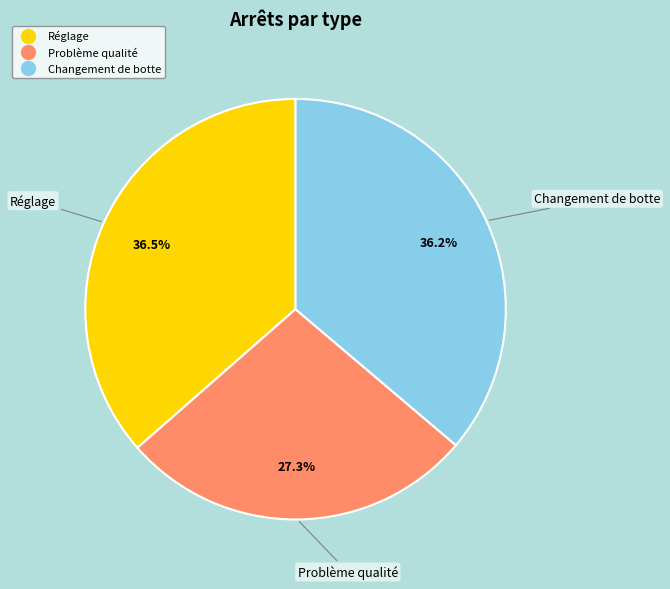

To the nearest percent, what is the difference between the largest and smallest slice percentages?

9%